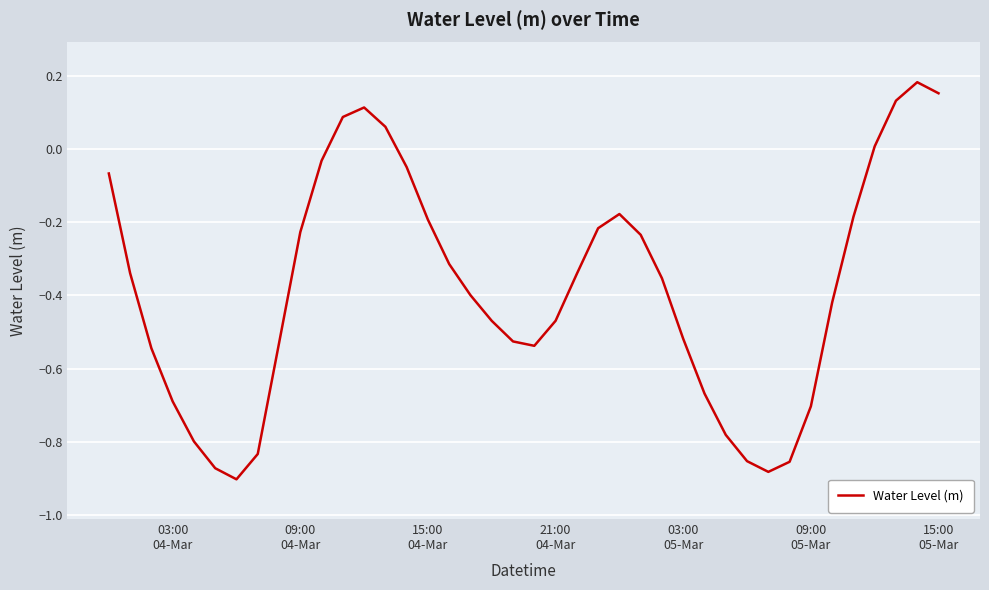

What is the difference between the maximum and minimum values?

1.1